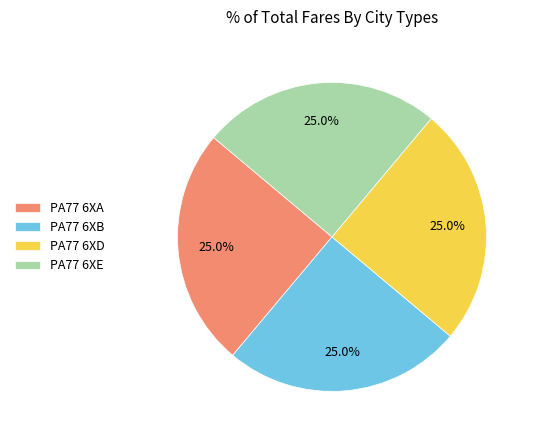

What percentage do PA77 6XA and PA77 6XD together represent?

50.0%